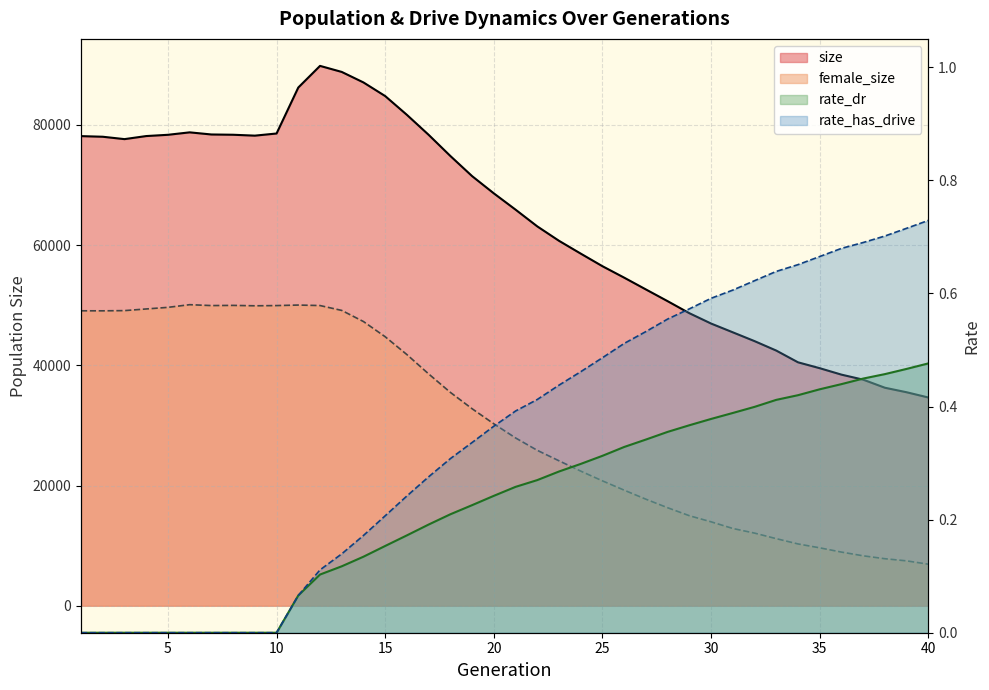

What is the average value of the female_size series?

30367.3